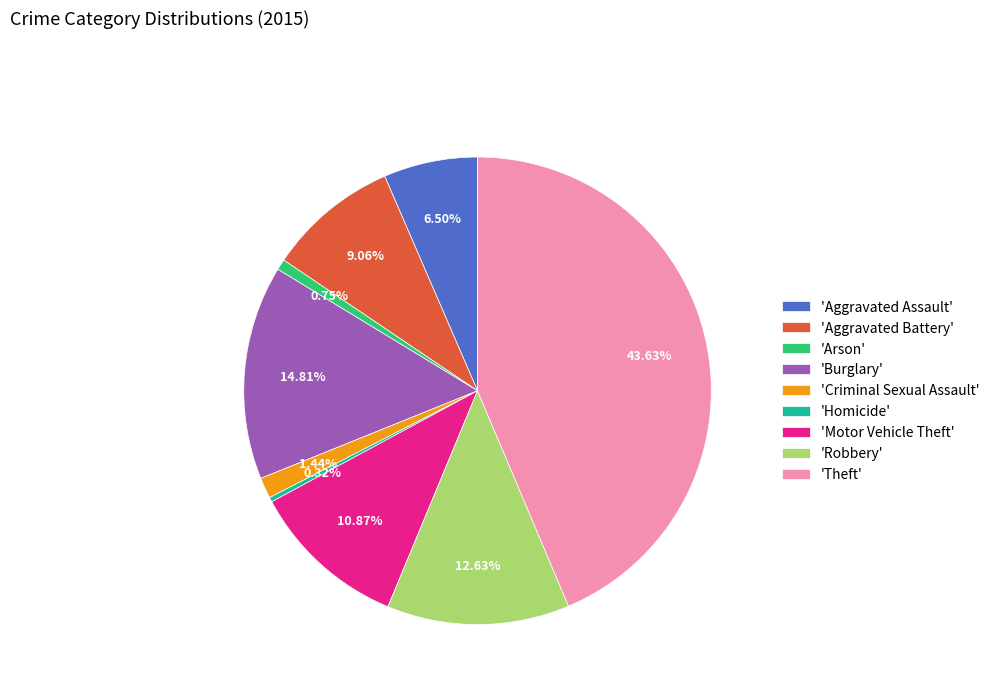

Approximately how many times larger is the value at 'Robbery' compared to 'Criminal Sexual Assault'?

8.8